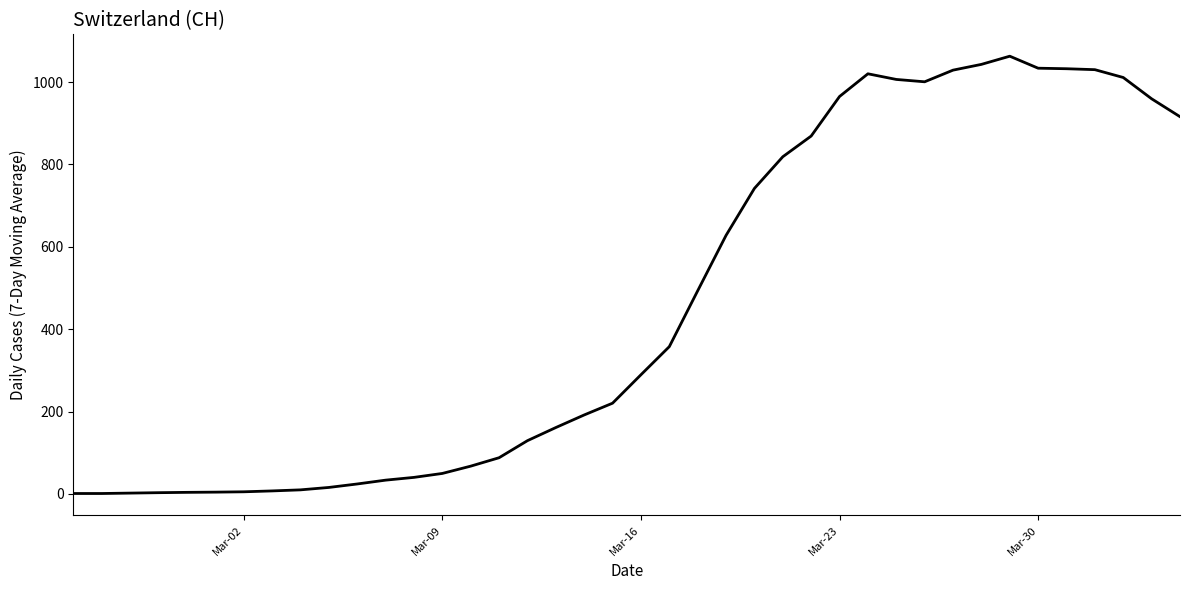

What is the maximum value shown in the chart?

1062.7